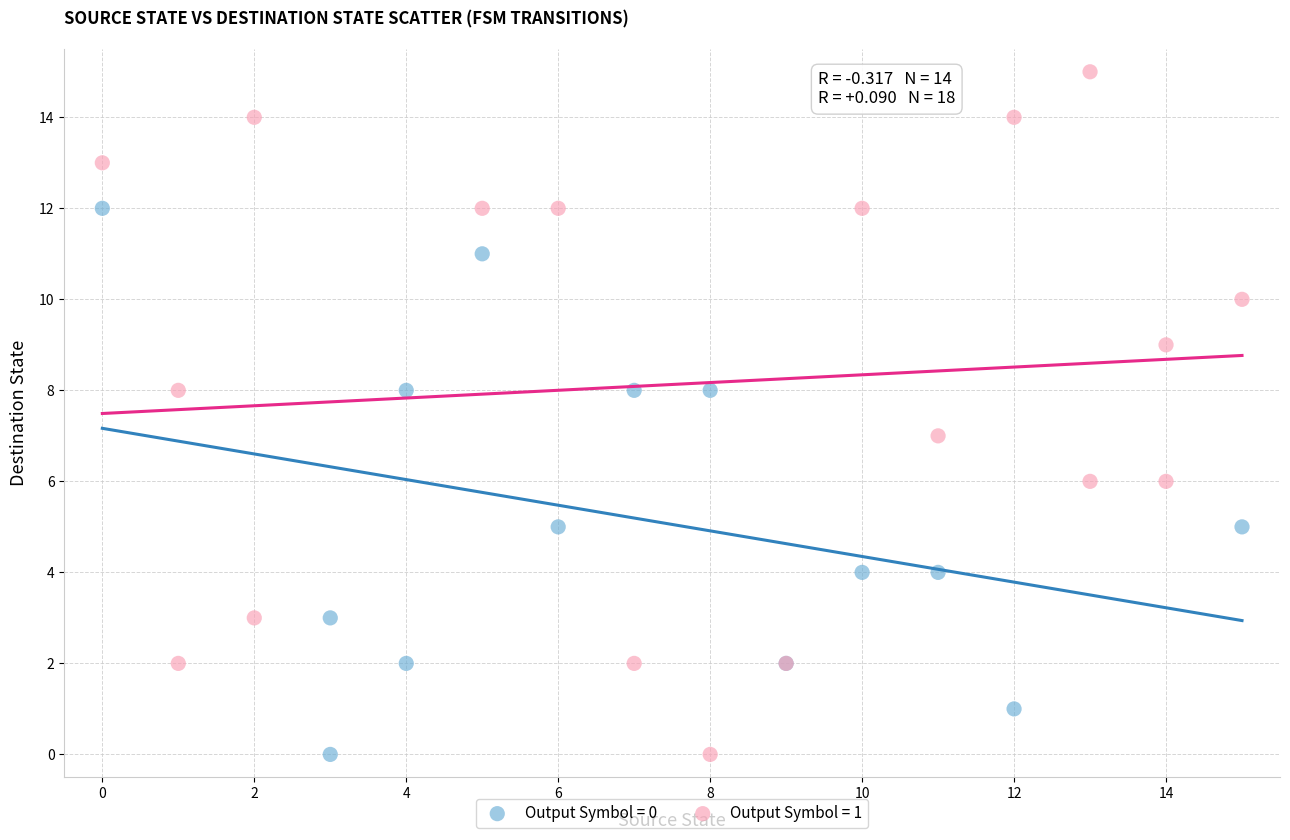

Which series has the largest Y range (max minus min)?

Output Symbol = 1